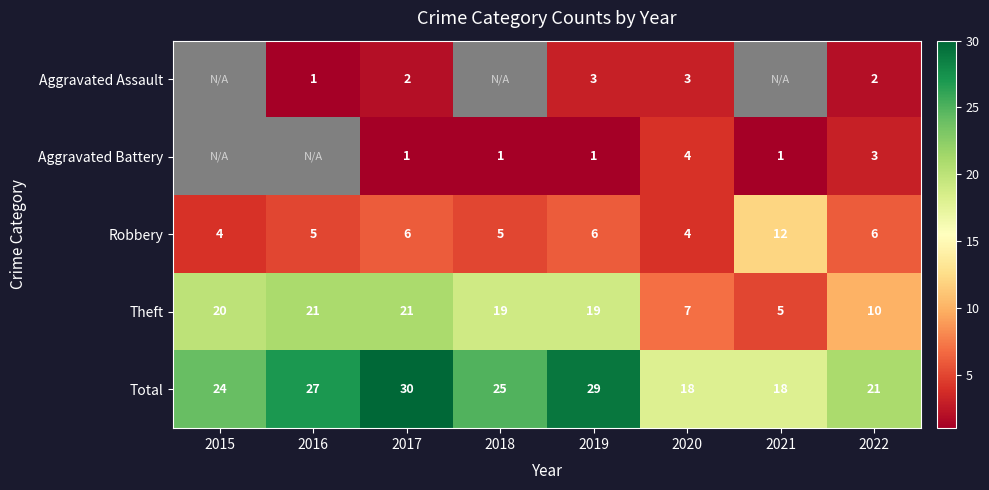

Rank the series at 2017 from highest to lowest value.

Total, Theft, Robbery, Aggravated Assault, Aggravated Battery